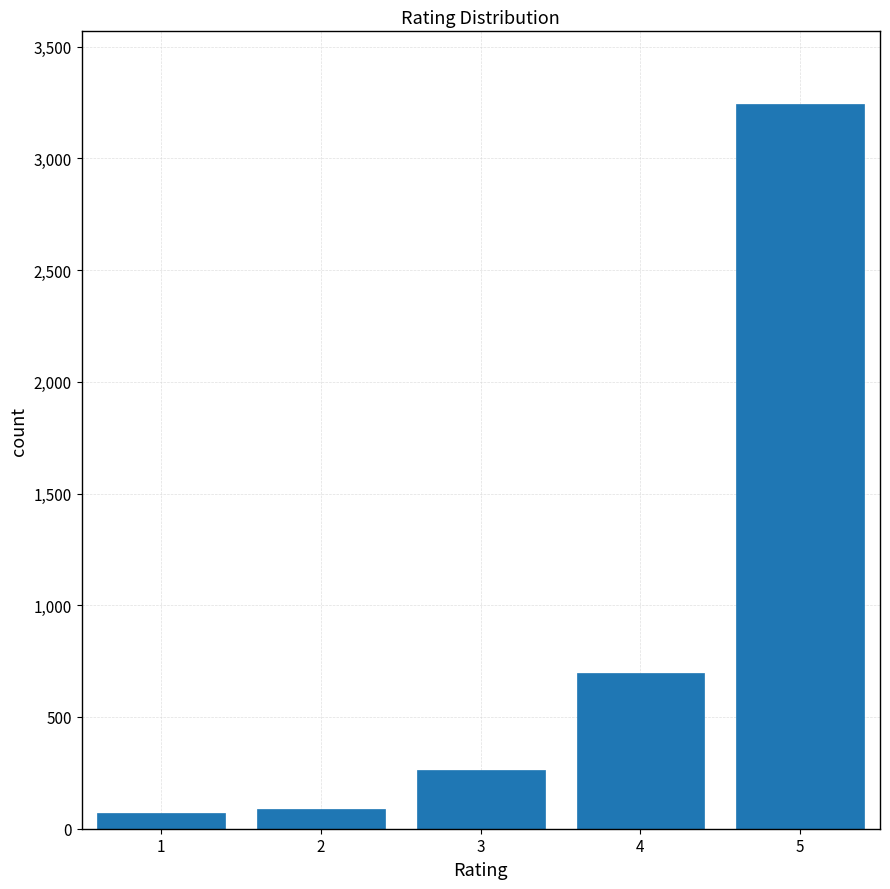

Reading left to right, extract all data points from this chart.

1=72	2=89	3=264	4=699	5=3244